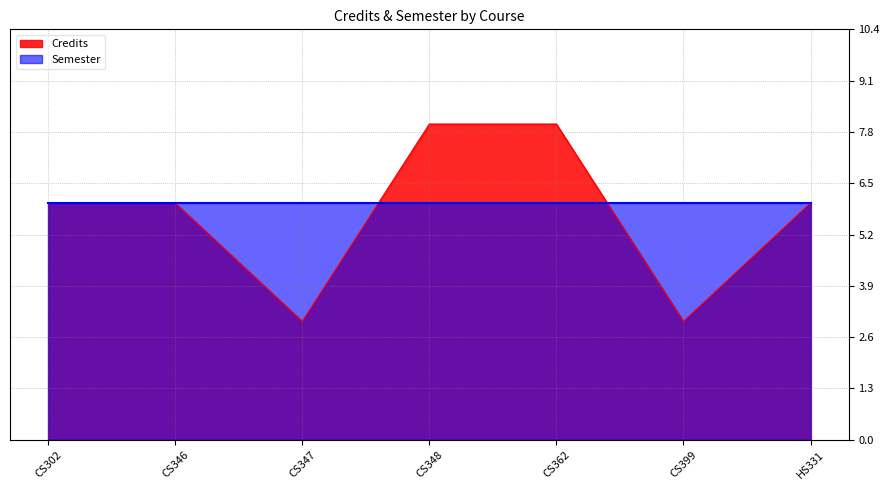

True or false: the data shows 2 at CS348.

False